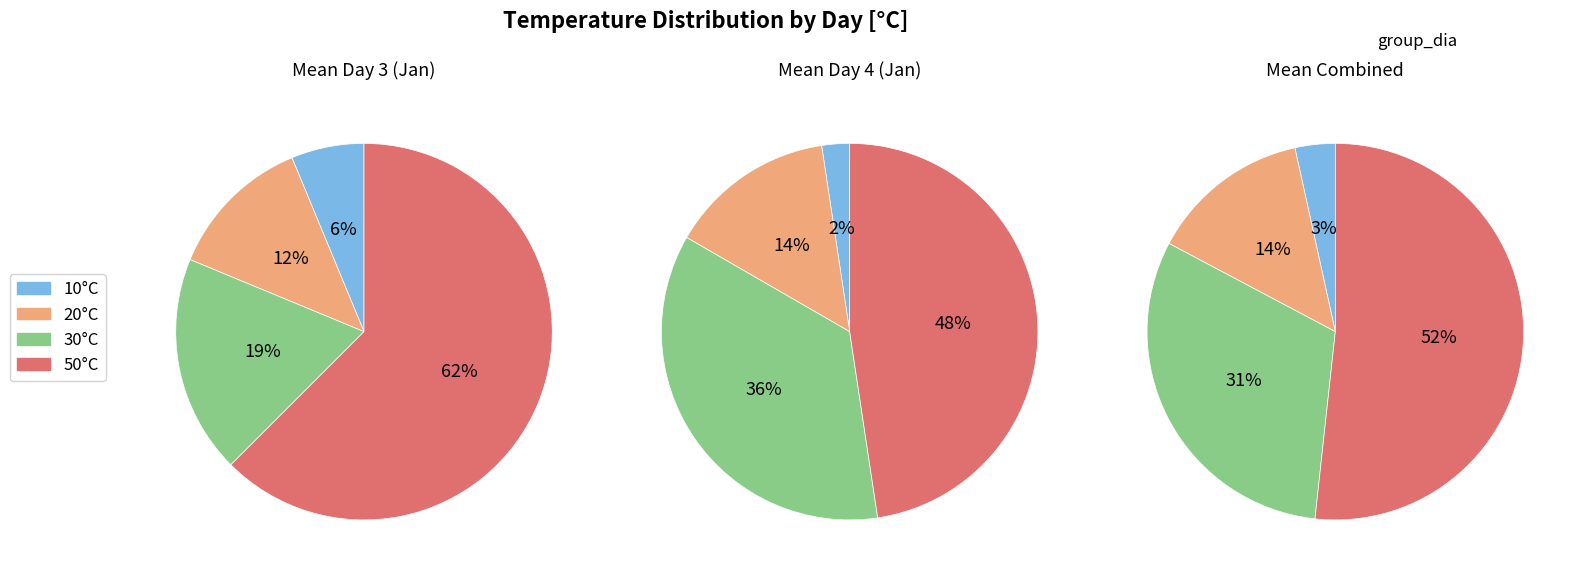

How many slices are in this pie chart?

4